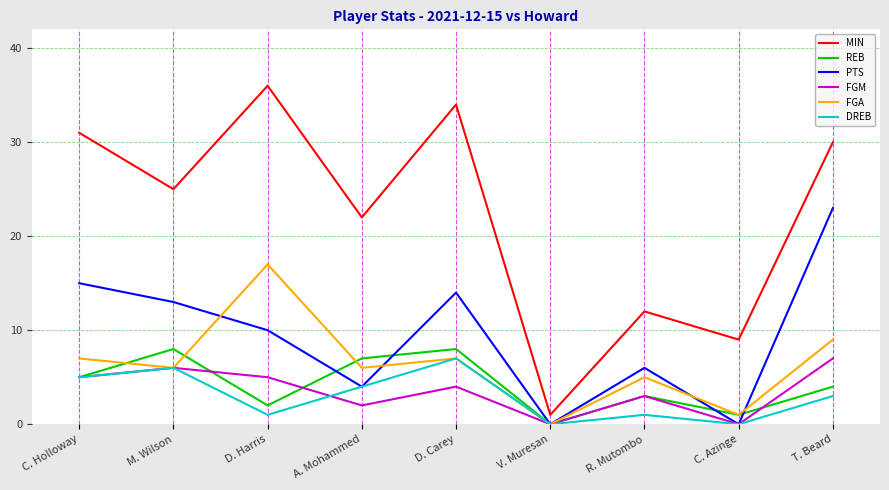

At which label does REB reach its minimum?

V. Muresan